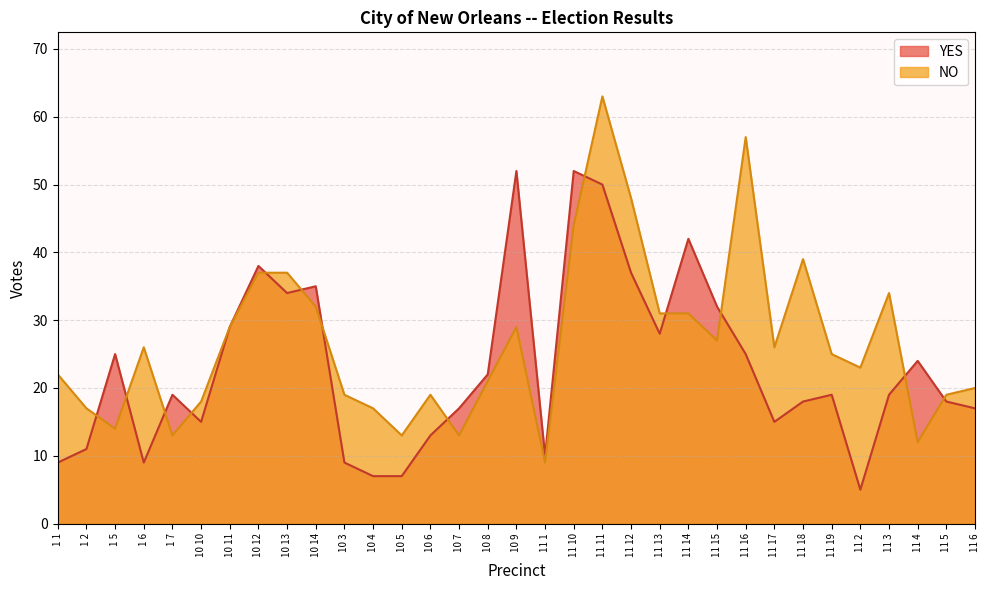

What is the difference between the second highest and second lowest values in the YES series?

45